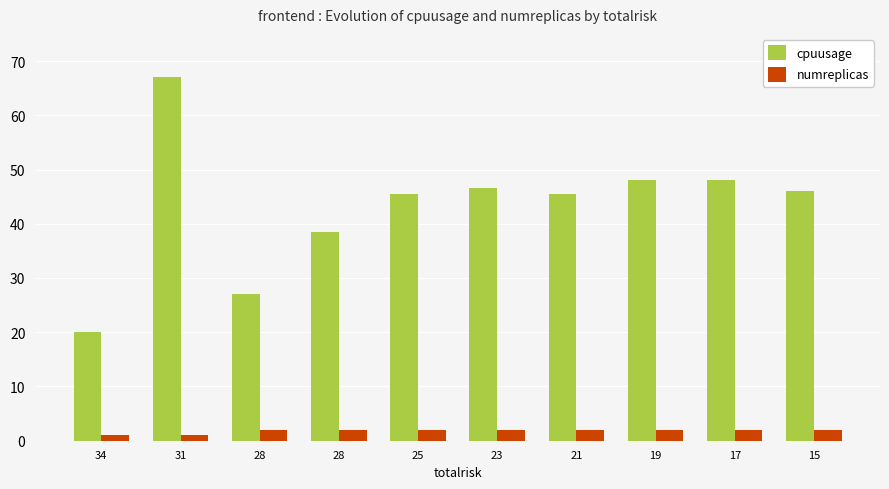

At which category is the sum across all series the highest?

31